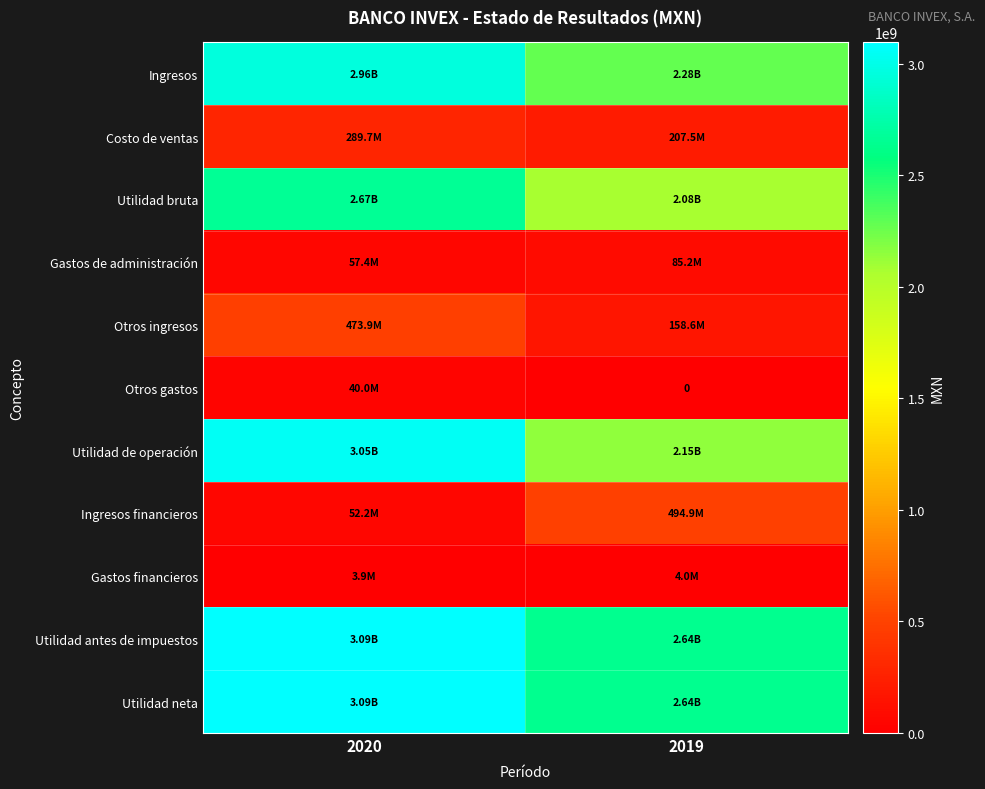

Rank the series at 2019 from highest to lowest value.

Utilidad antes de impuestos, Utilidad neta, Ingresos, Utilidad de operación, Utilidad bruta, Ingresos financieros, Costo de ventas, Otros ingresos, Gastos de administración, Gastos financieros, Otros gastos